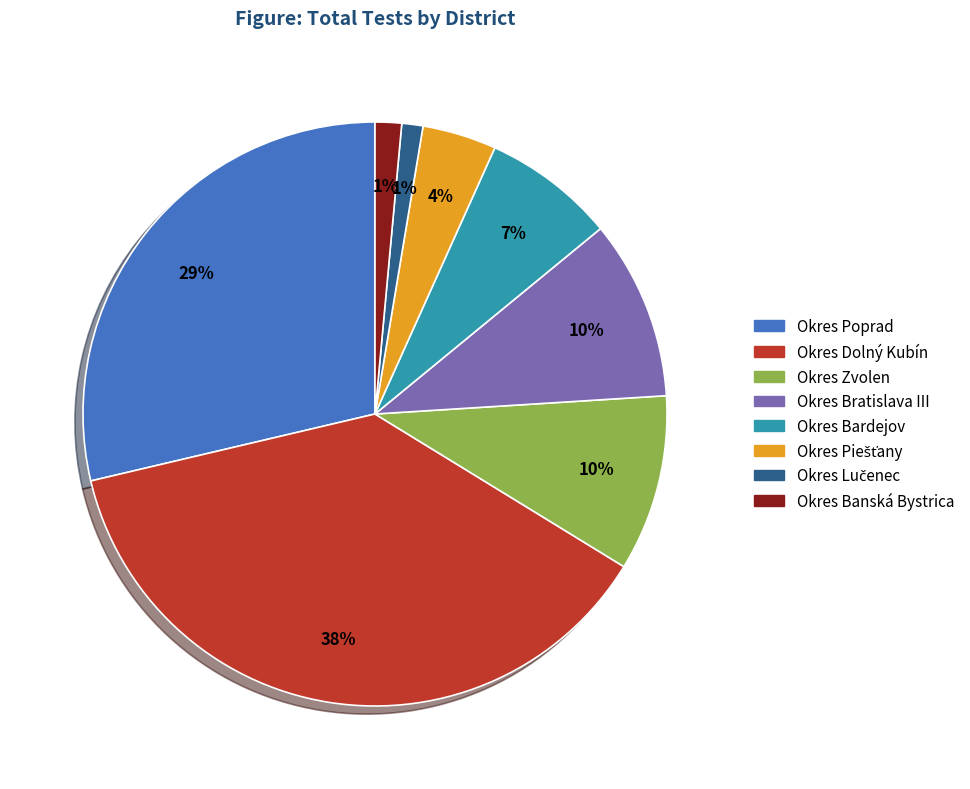

How many segments does this pie chart have?

8